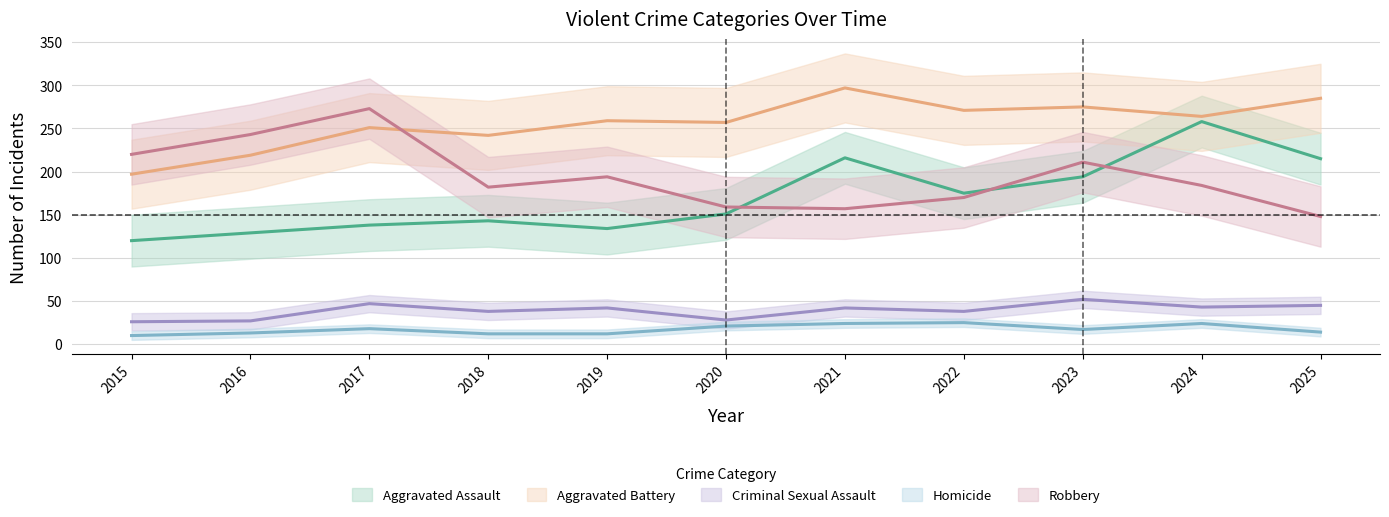

At which category does Homicide reach its first local valley?

2023